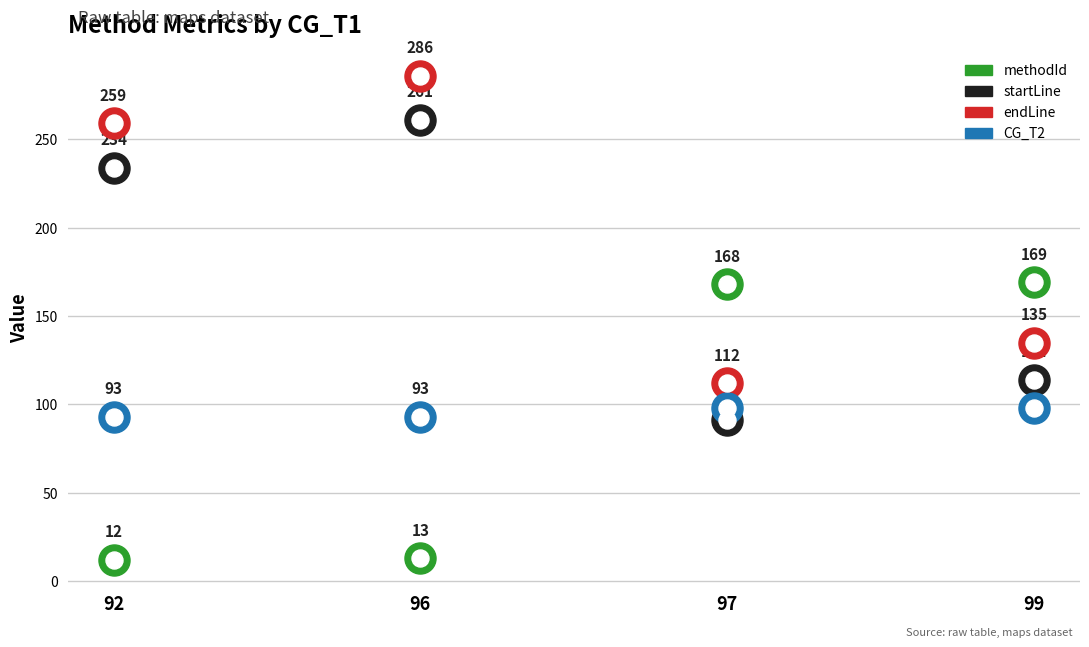

Which series reaches the maximum Y coordinate?

endLine